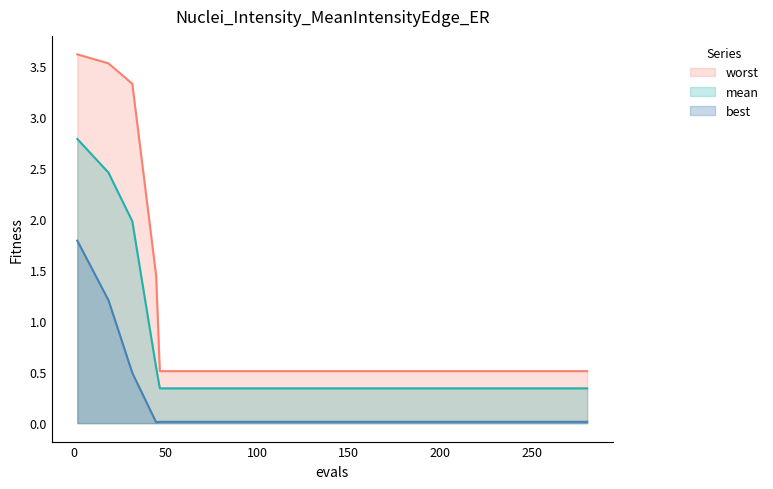

Between best and worst, which series saw the biggest shift?

worst